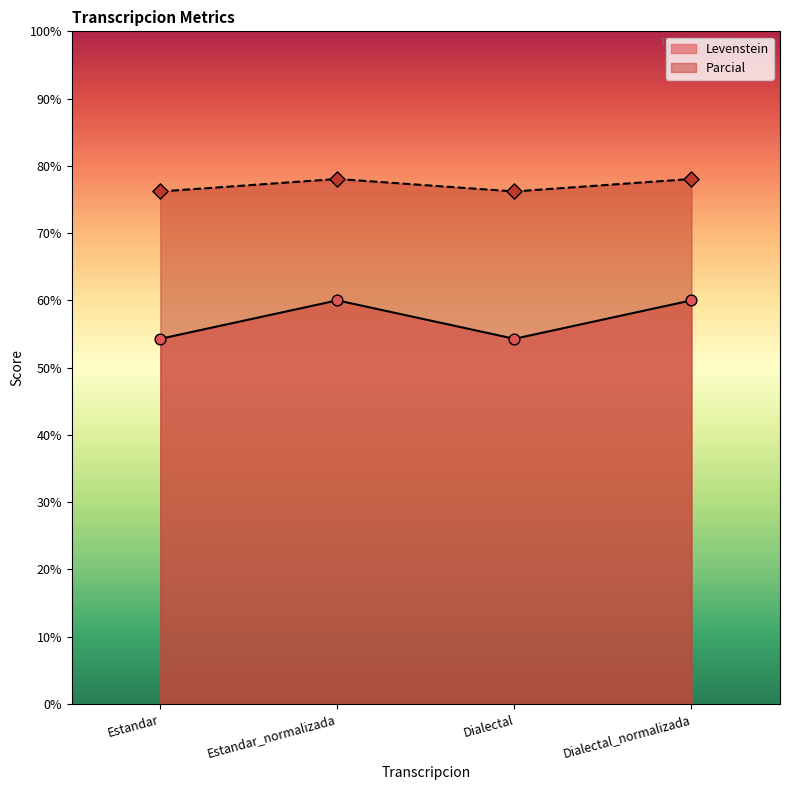

Which series has the widest spread of Y values?

Levenstein